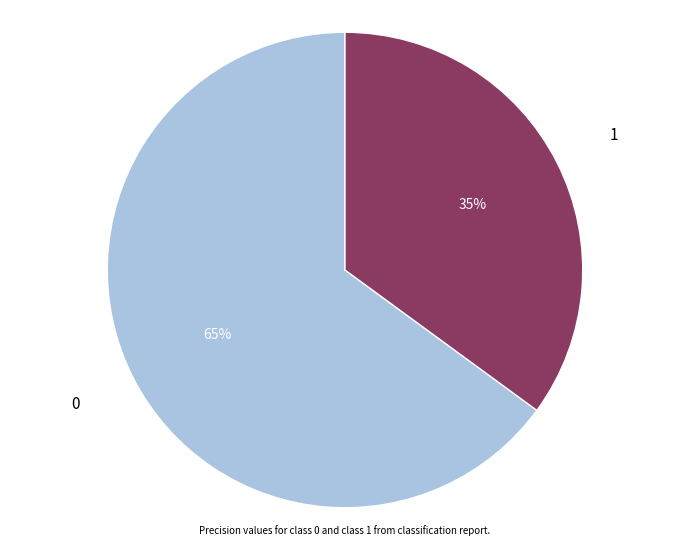

To the nearest percent, what is the average slice percentage?

50%